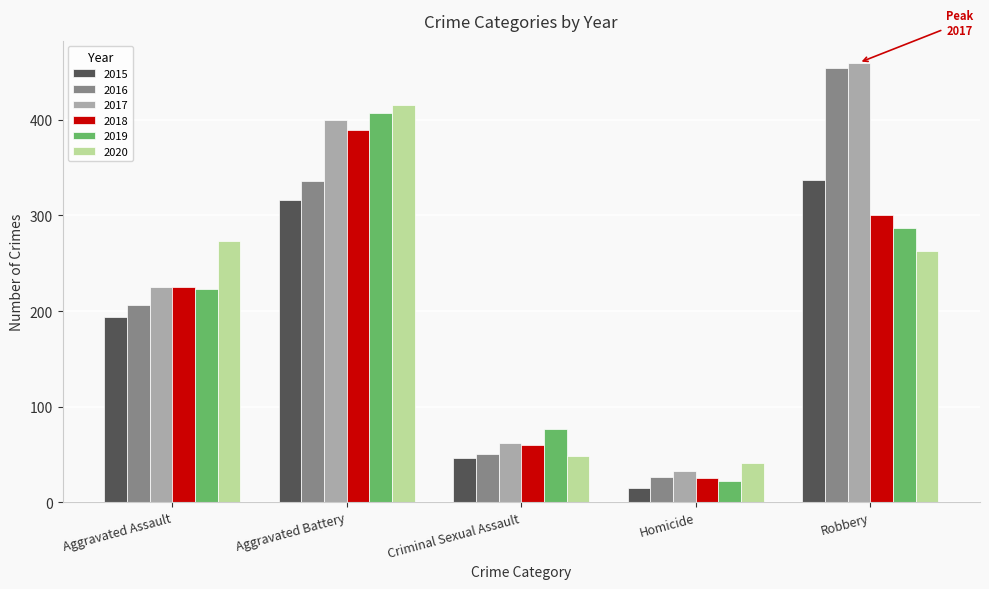

Rank the categories by 2018 value from highest to lowest.

Aggravated Battery, Robbery, Aggravated Assault, Criminal Sexual Assault, Homicide